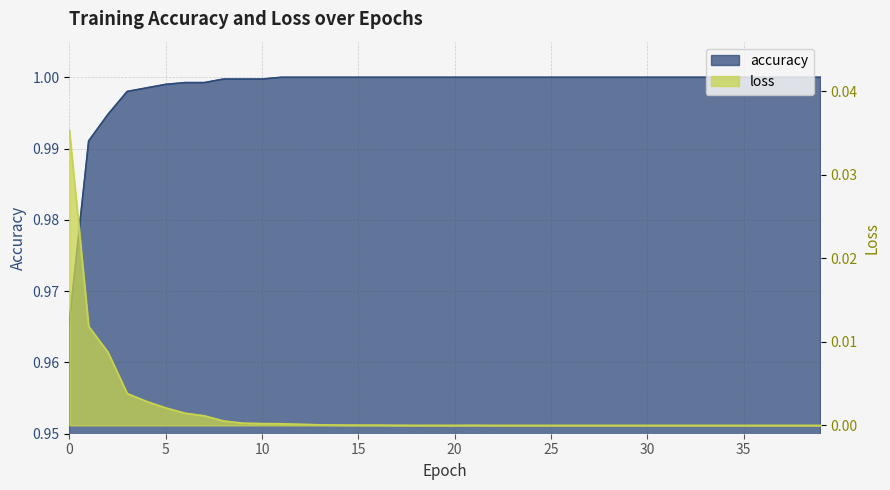

True or false: accuracy has more than 1 interior local peaks.

False